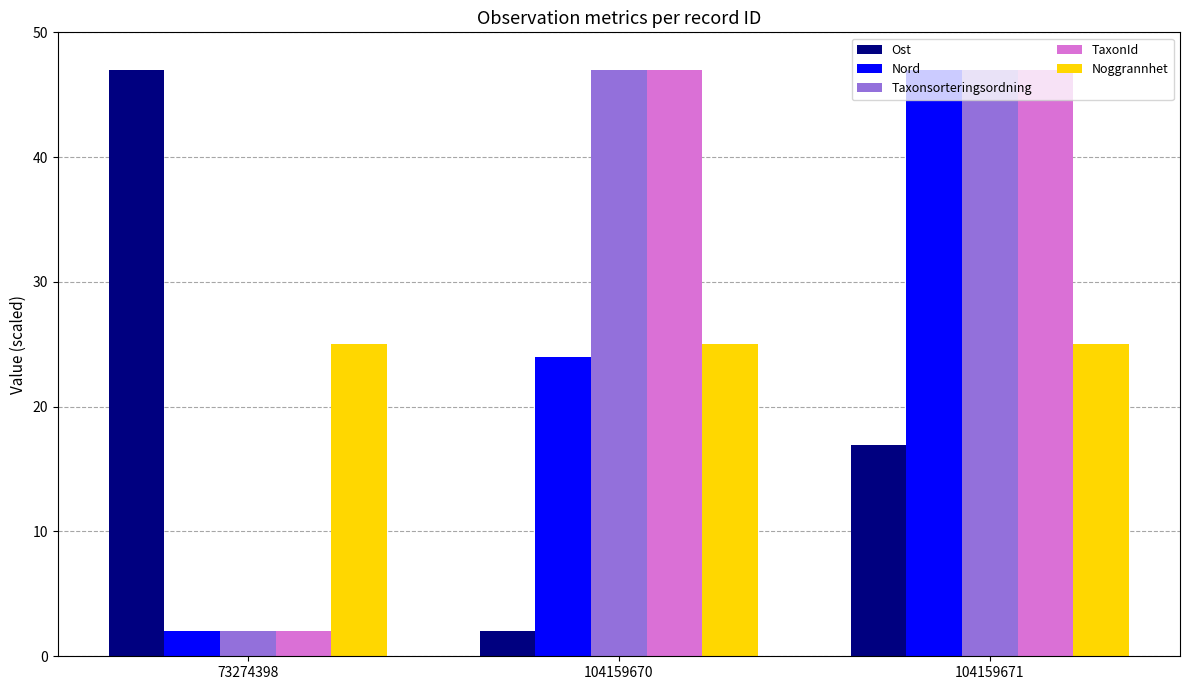

What is the total value across all series at 104159671?

183.0